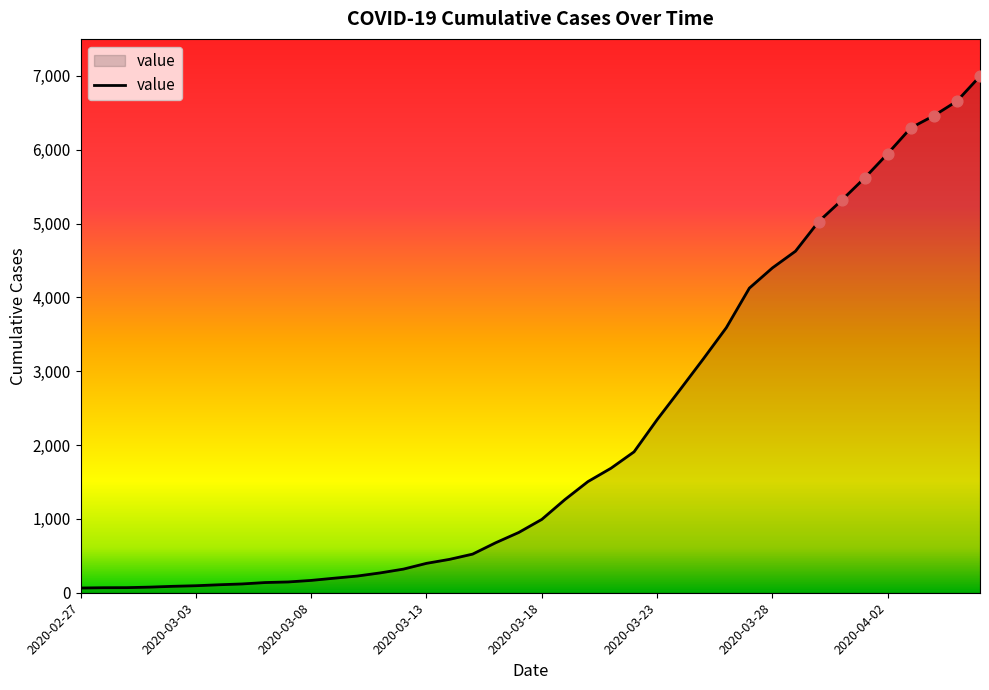

What is the difference between the maximum and minimum values?

6931